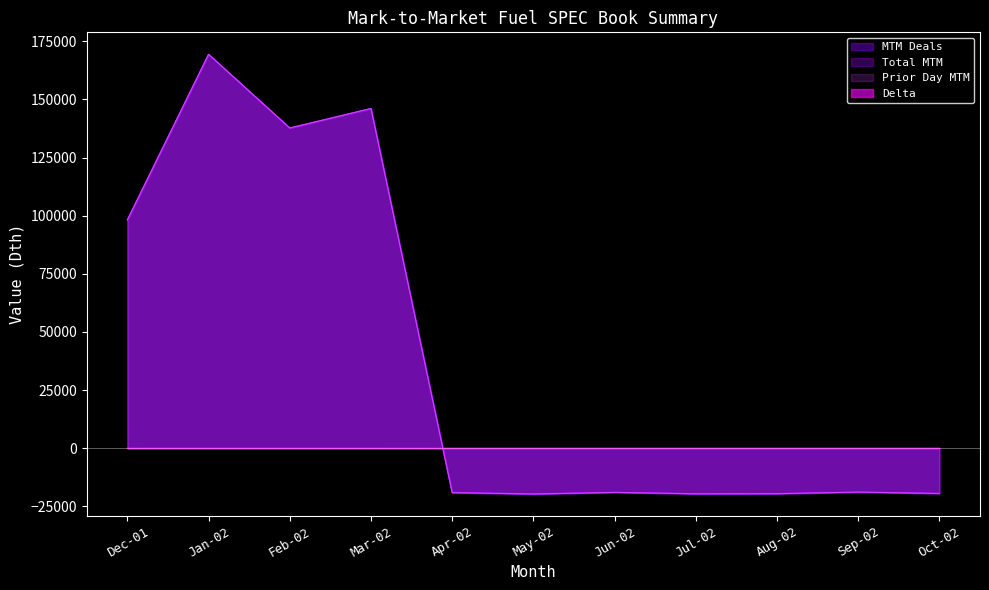

At which category is the sum across all series the highest?

Jan-02